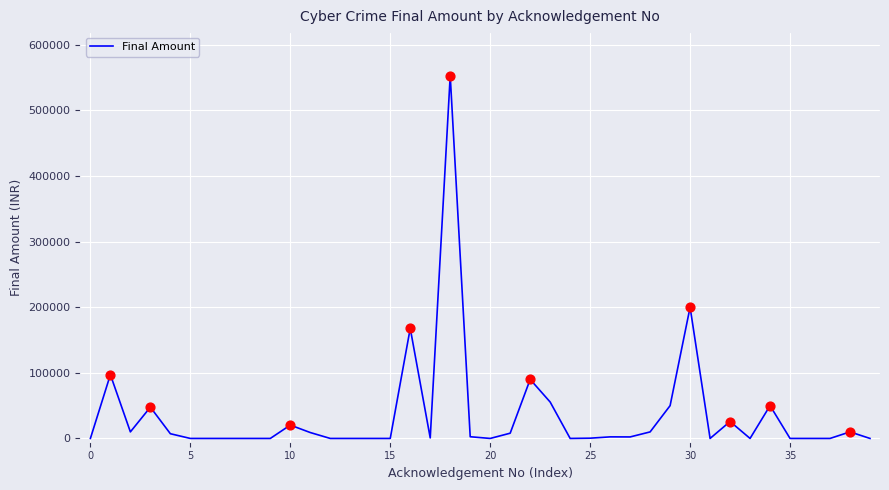

What is the difference between the maximum and minimum values?

553000